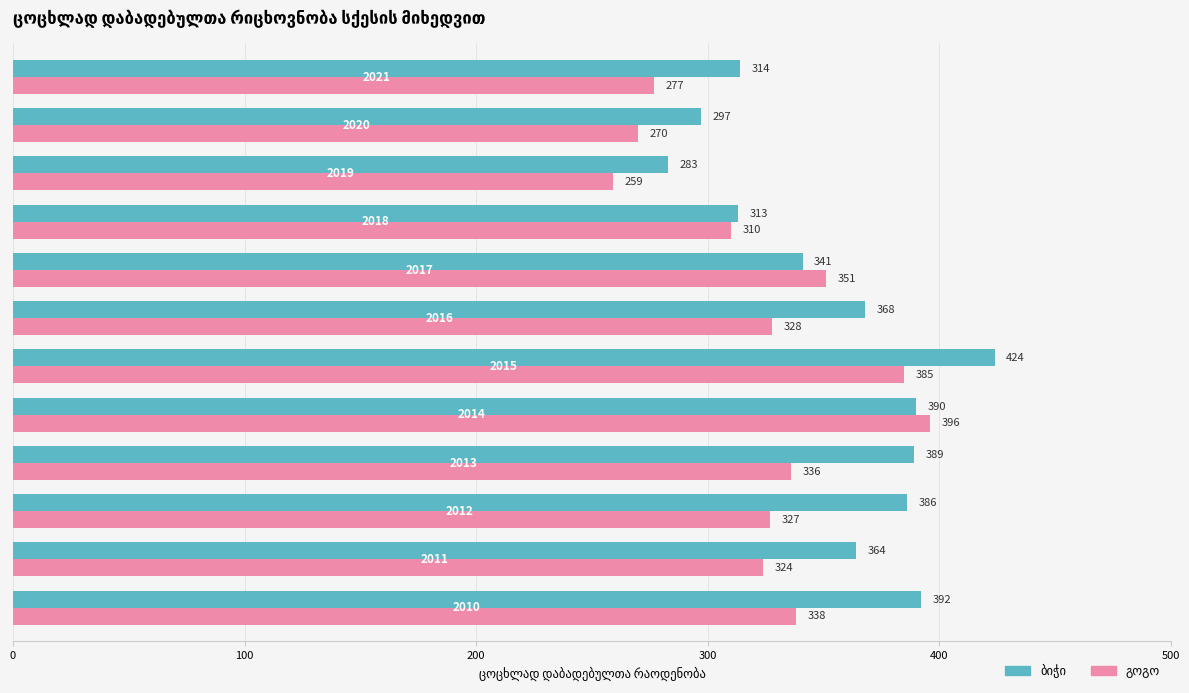

What is the minimum value shown in the chart?

259